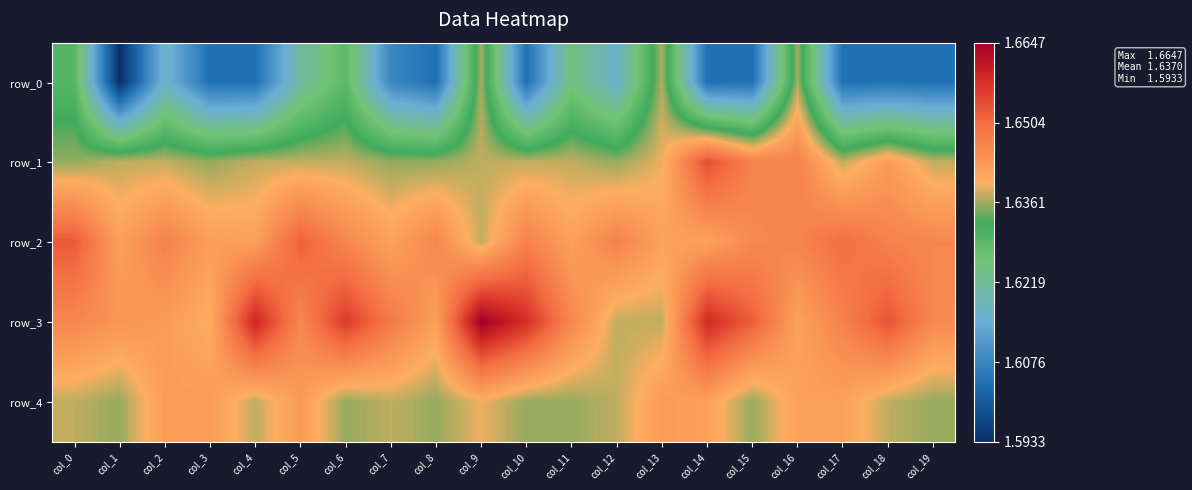

Rank the series by their maximum value, from highest to lowest.

row_3, row_1, row_2, row_4, row_0